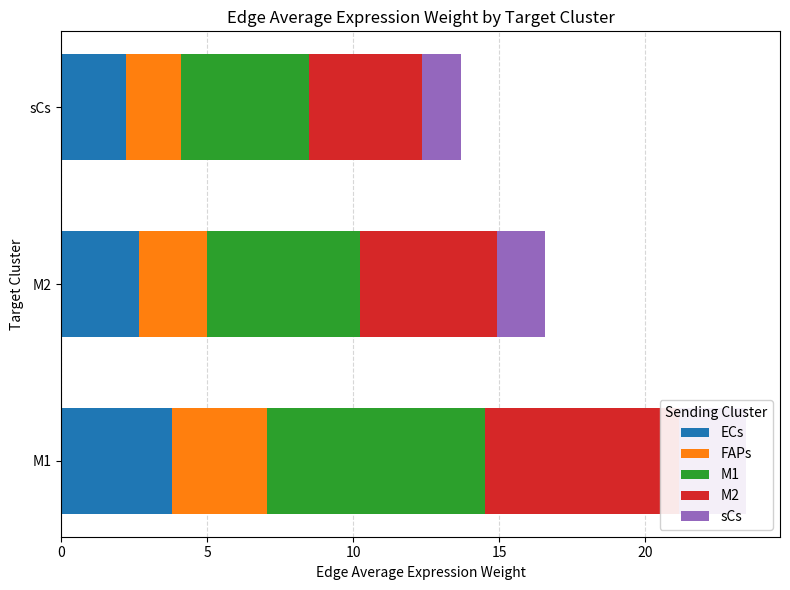

What is the total value across all series at sCs?

13.7